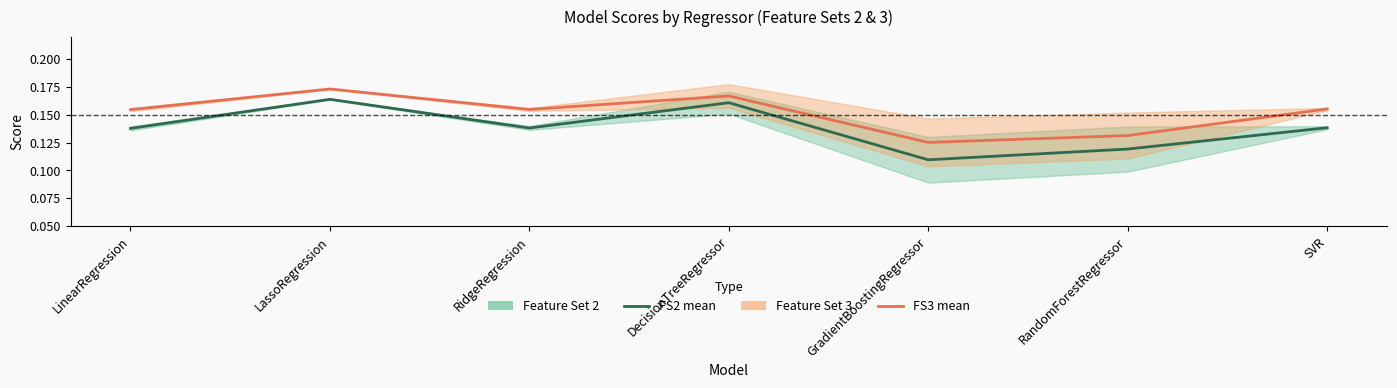

What position from the left is GradientBoostingRegressor?

5